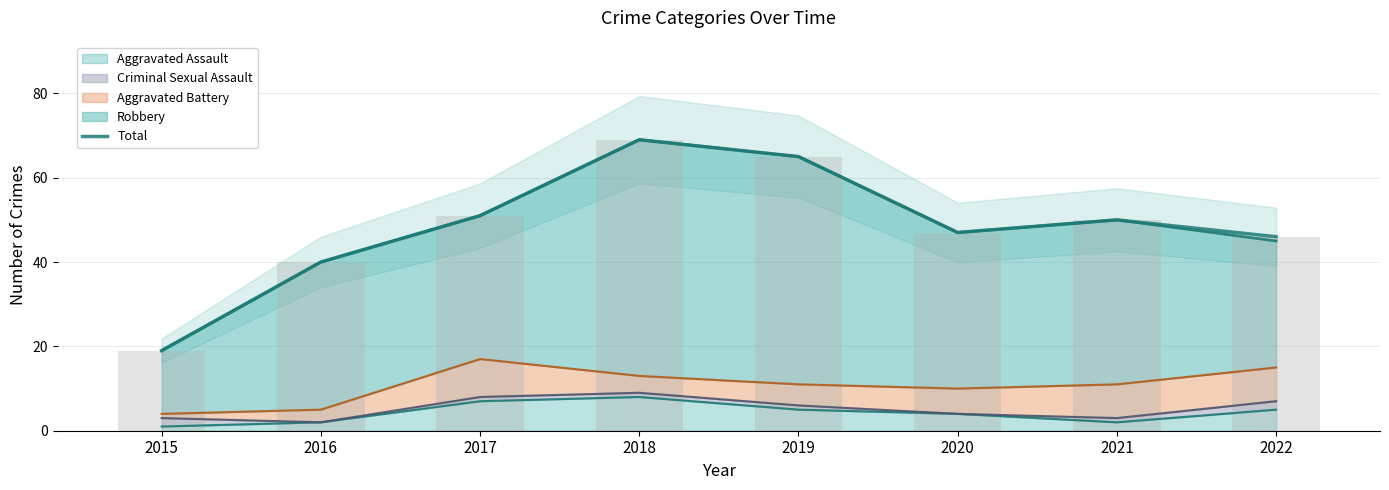

Which category has the highest value across all series?

2018